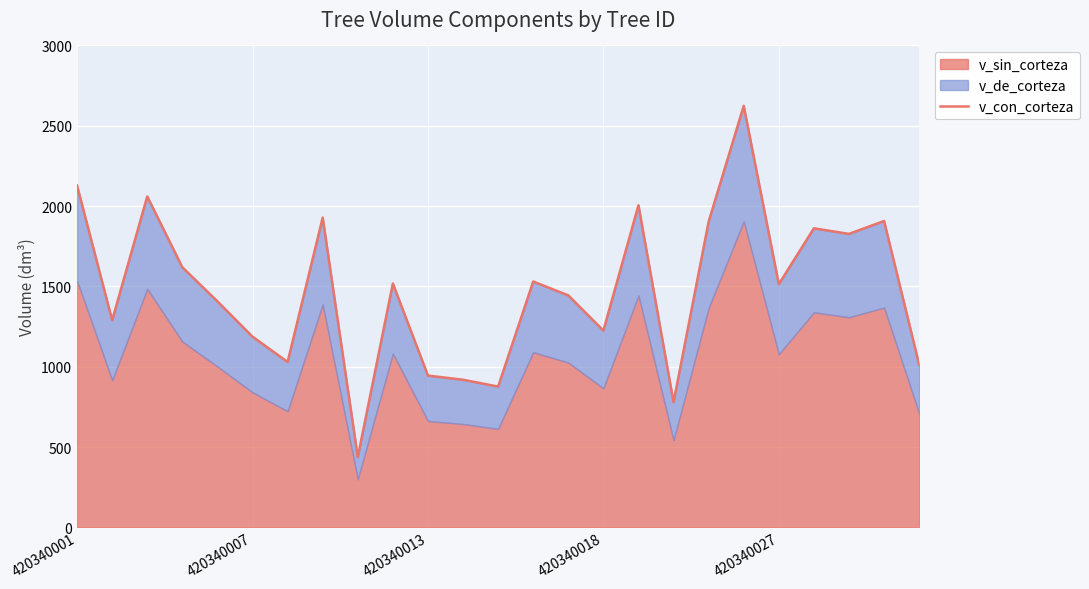

What is the sum of the values at 5 and 420340013?

3246.8